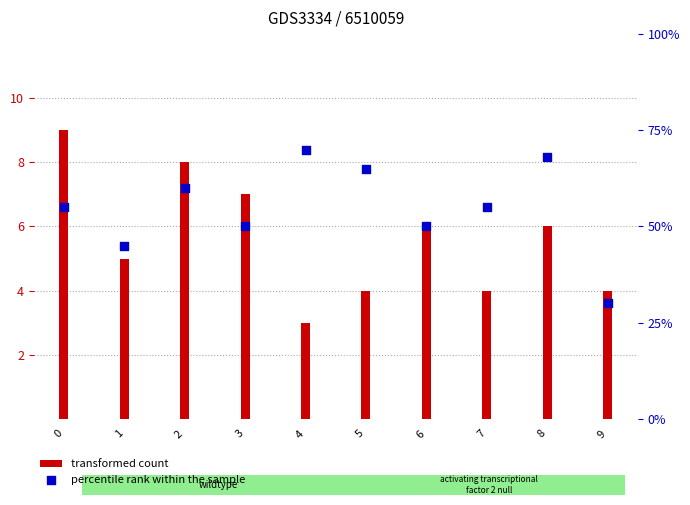

What is the total value across all series at 5?

69